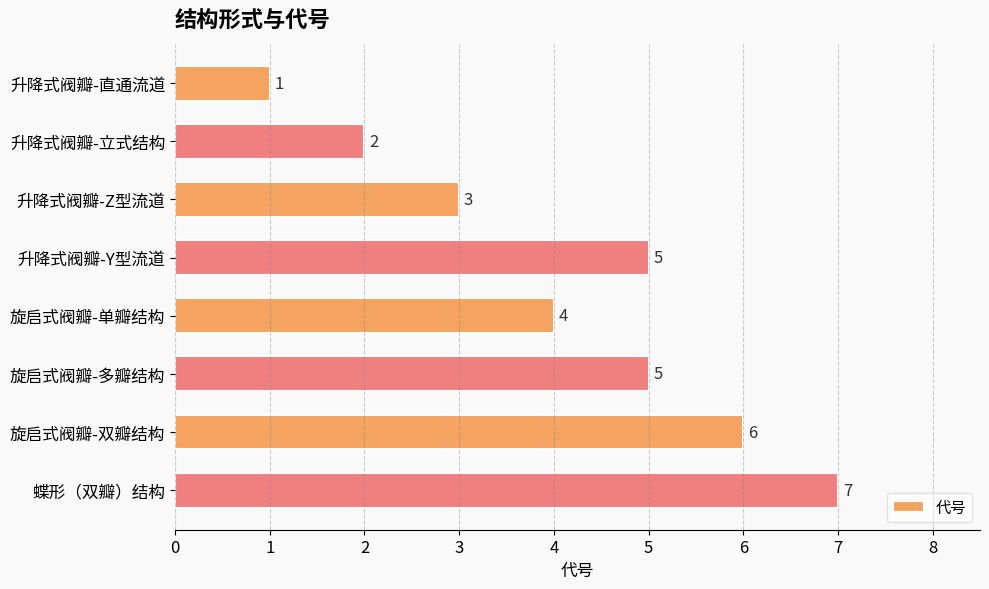

Approximately how many times larger is the value at 旋启式阀瓣-双瓣结构 compared to 升降式阀瓣-直通流道?

6.0